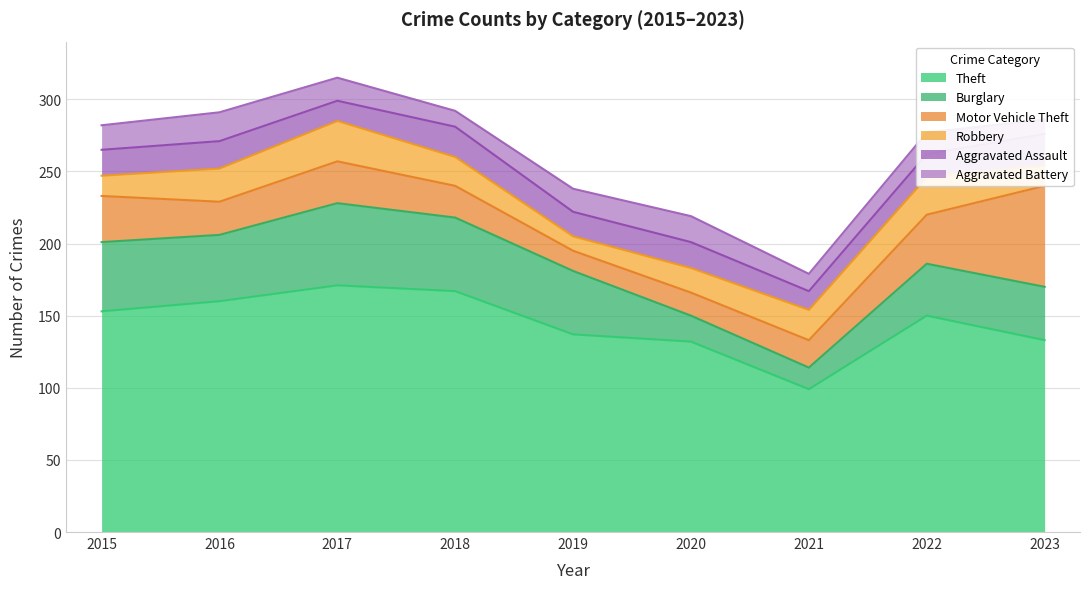

In Aggravated Assault, how many points are higher than both neighbors (excluding endpoints)?

3